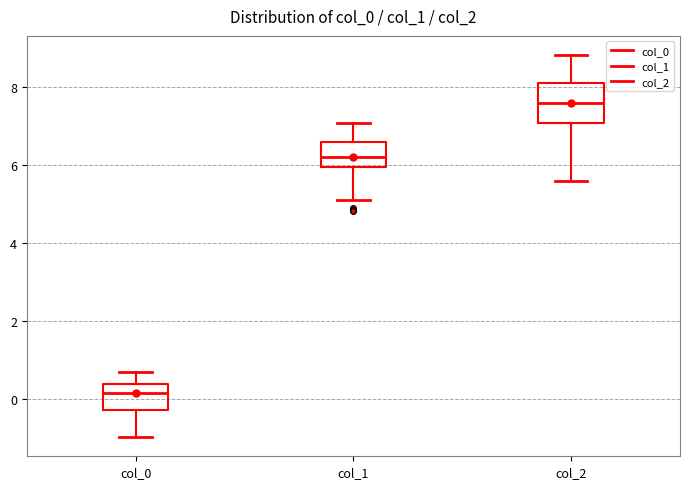

Reading left to right, read every box against the y-axis: the position of its median line, the range the box covers, and the ends of its whiskers. The values are not printed on the chart, so give them approximately, as read against the axis.

col_0: median 0.2, box -0.2 to 0.4, whiskers -1.0 to 0.6
col_1: median 6.2, box 6.0 to 6.6, whiskers 5.0 to 7.0
col_2: median 7.6, box 7.0 to 8.2, whiskers 5.6 to 8.8